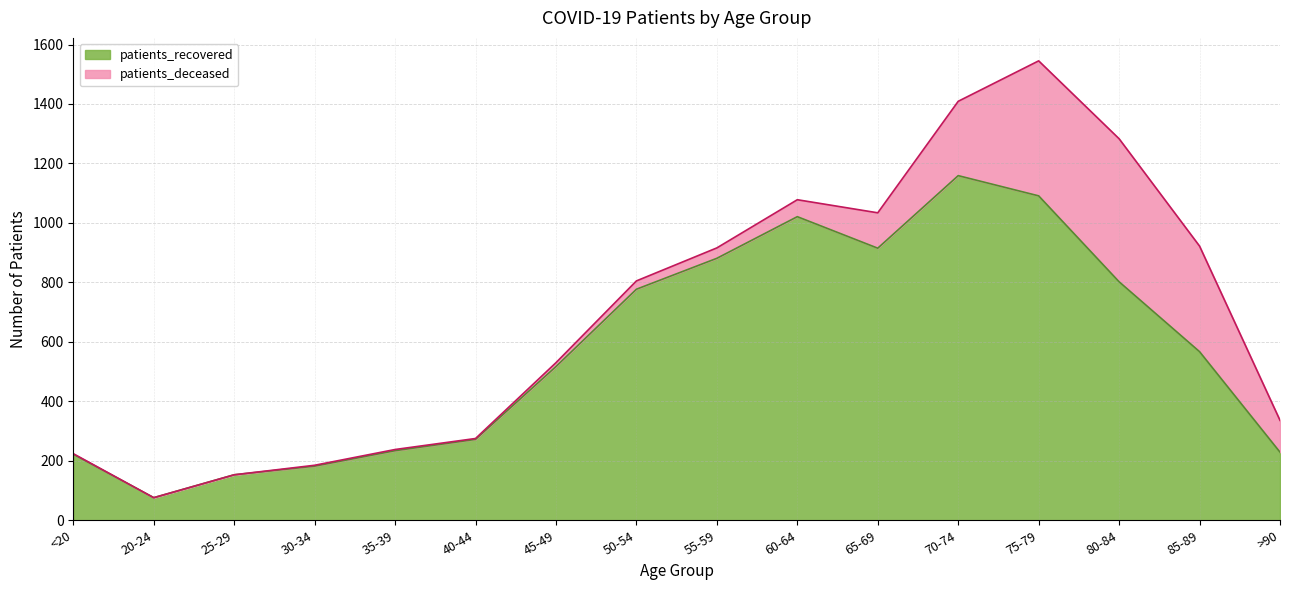

The value of patients_recovered at 70-74 is 1159. True or false?

True